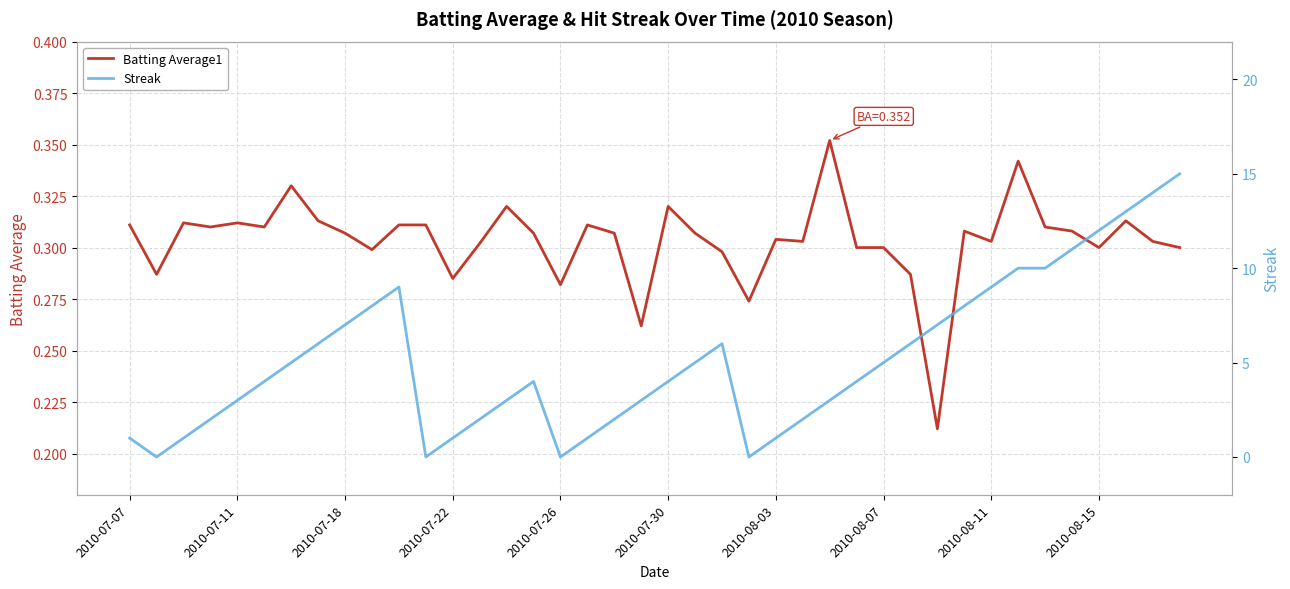

What position from the left is 19?

20